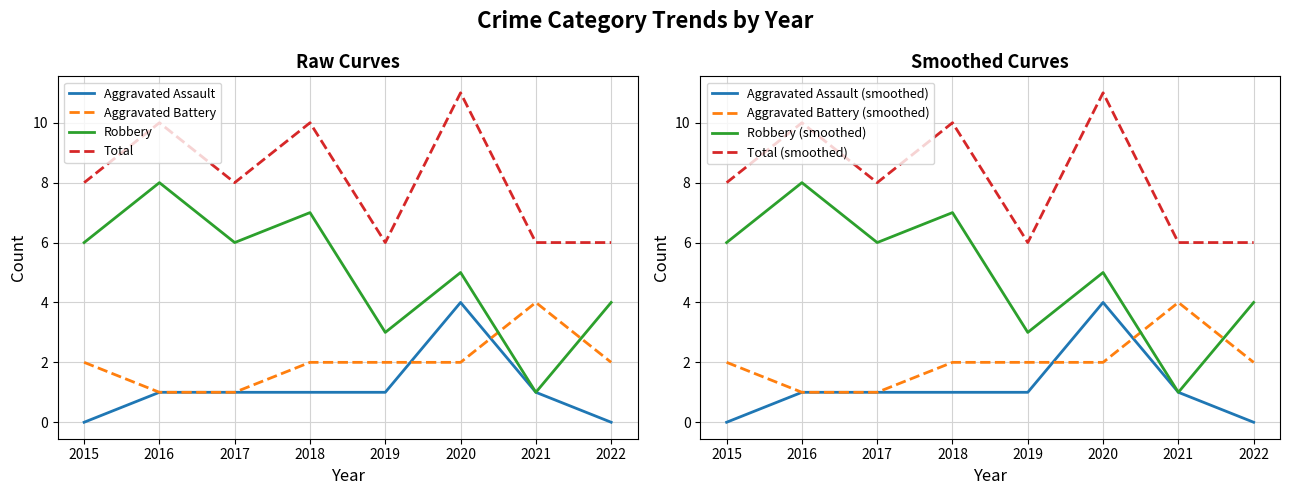

At which label does Total reach its peak?

2020